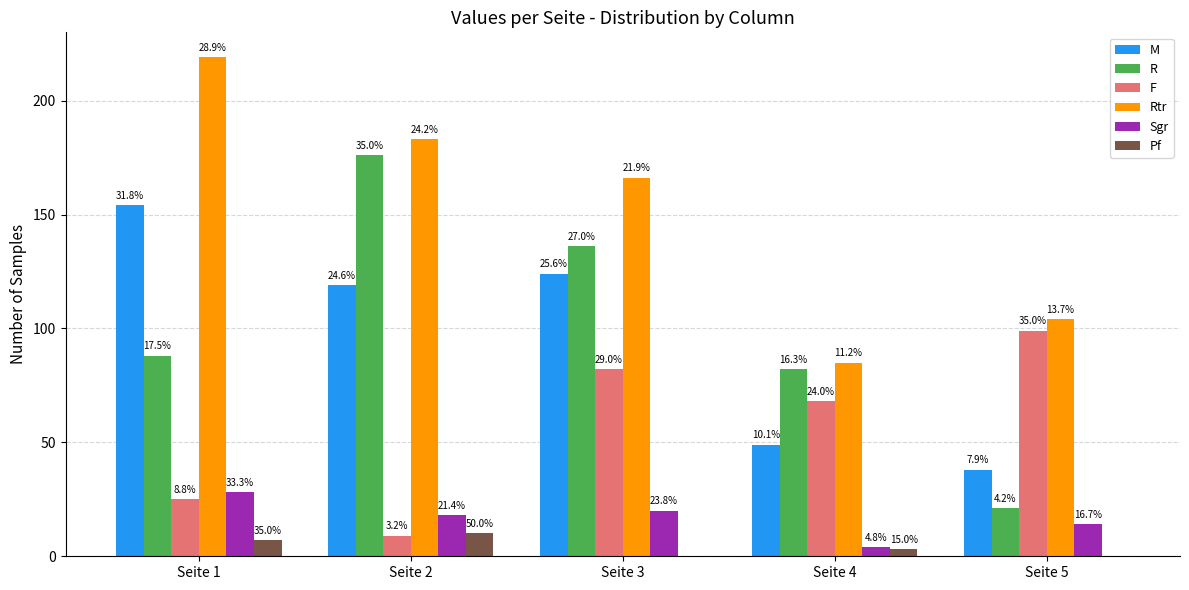

What are all the series names shown in the legend?

M, R, F, Rtr, Sgr, Pf